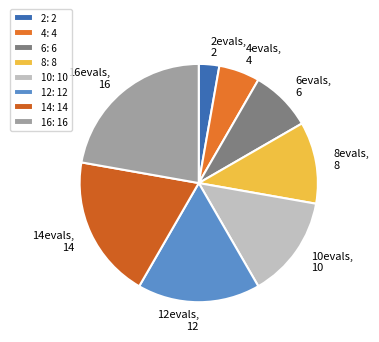

What percentage do 16 and 10 together represent?

36.1%